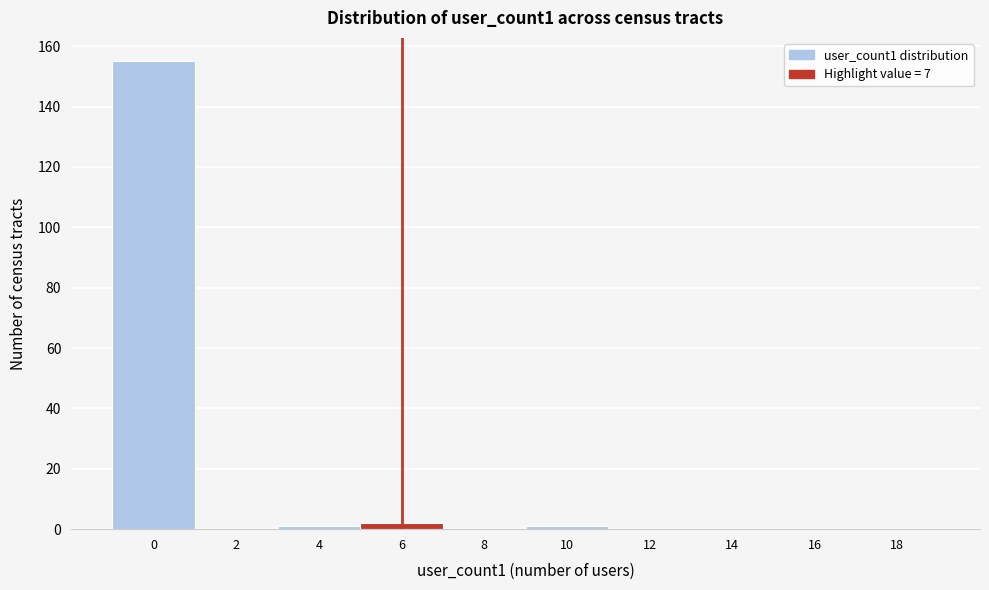

Reading left to right, list all the values displayed in this chart.

0=155	2=0	4=1	6=2	8=0	10=1	12=0	14=0	16=0	18=0